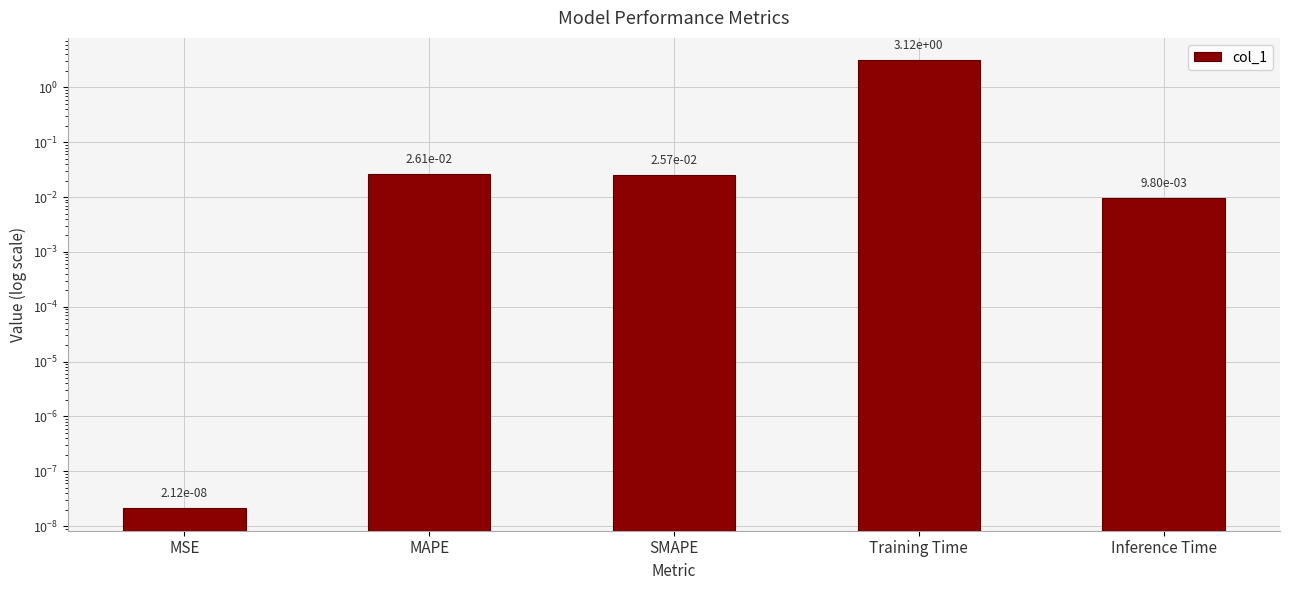

True or false: the data shows 0.0 at SMAPE.

True